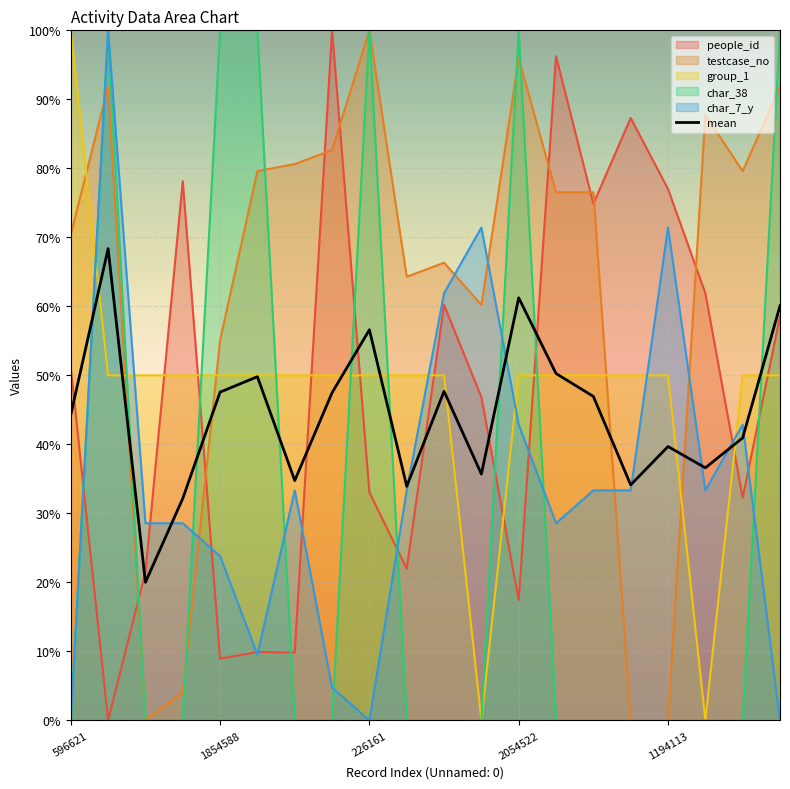

At 2054522, list the series in order from smallest to largest.

people_id, char_7_y, group_1, mean, testcase_no, char_38